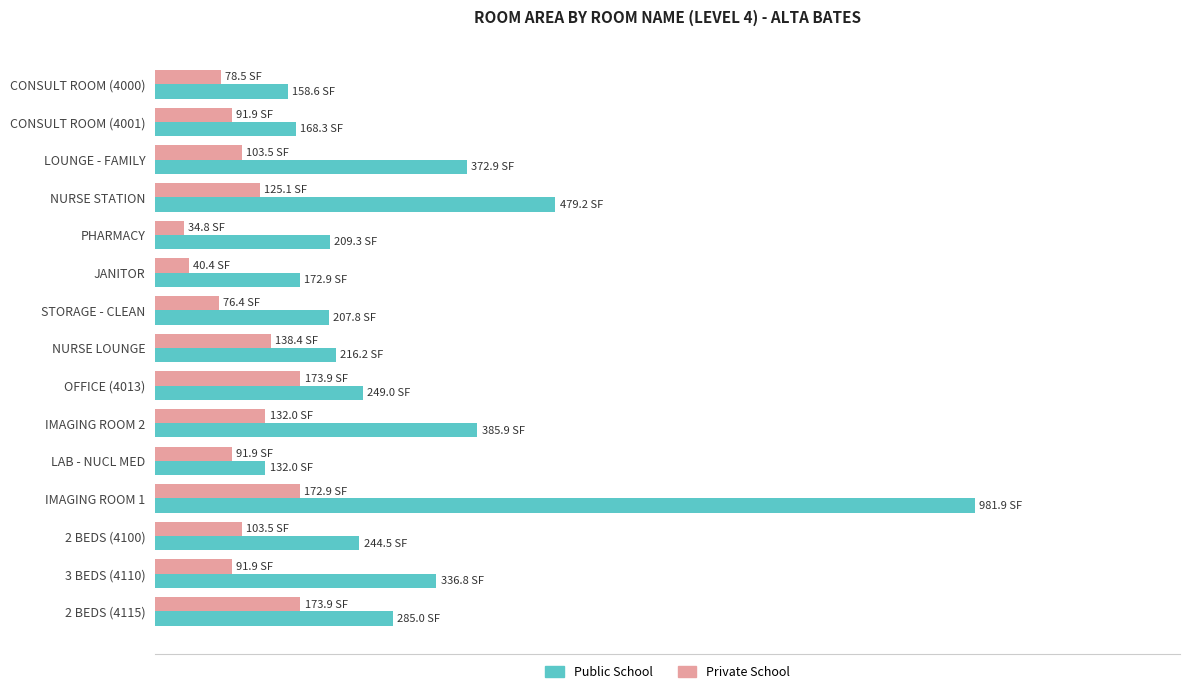

What are all the series names shown in the legend?

Public School, Private School